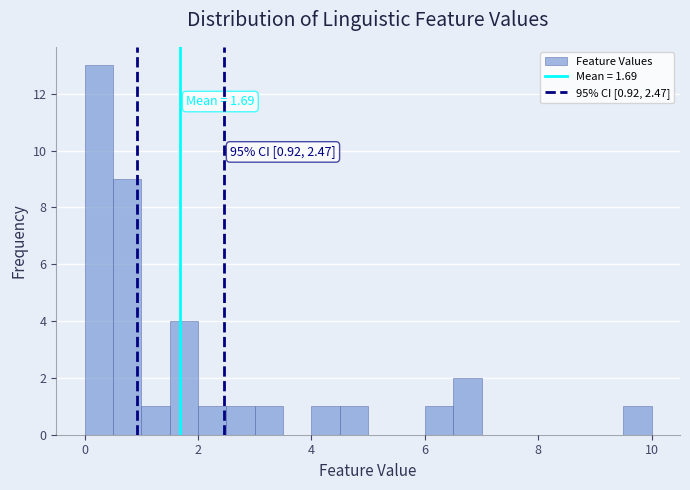

Read against the x-axis, roughly where is the centre of the tallest bar?

0.2